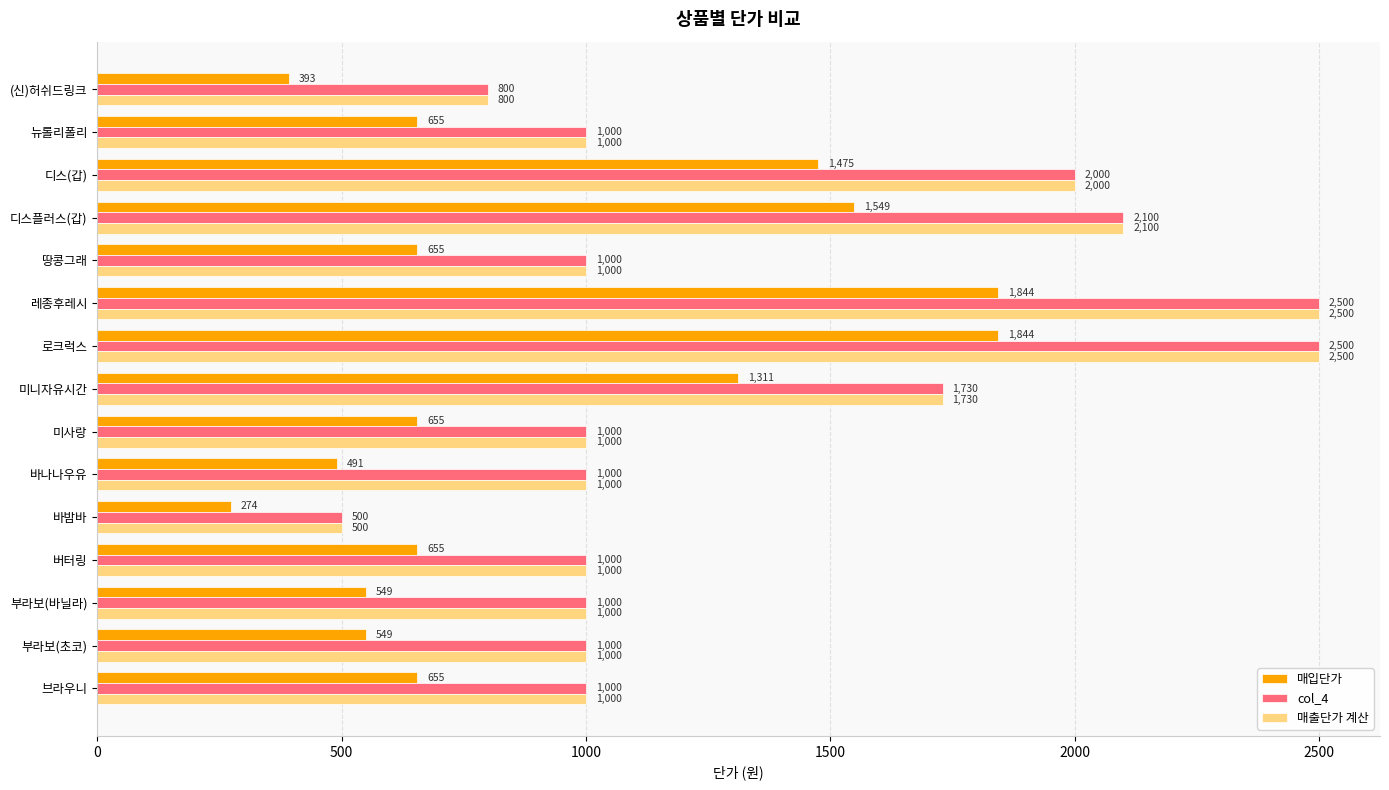

What is the approximate value of col_4 at 디스플러스(갑)?

2100